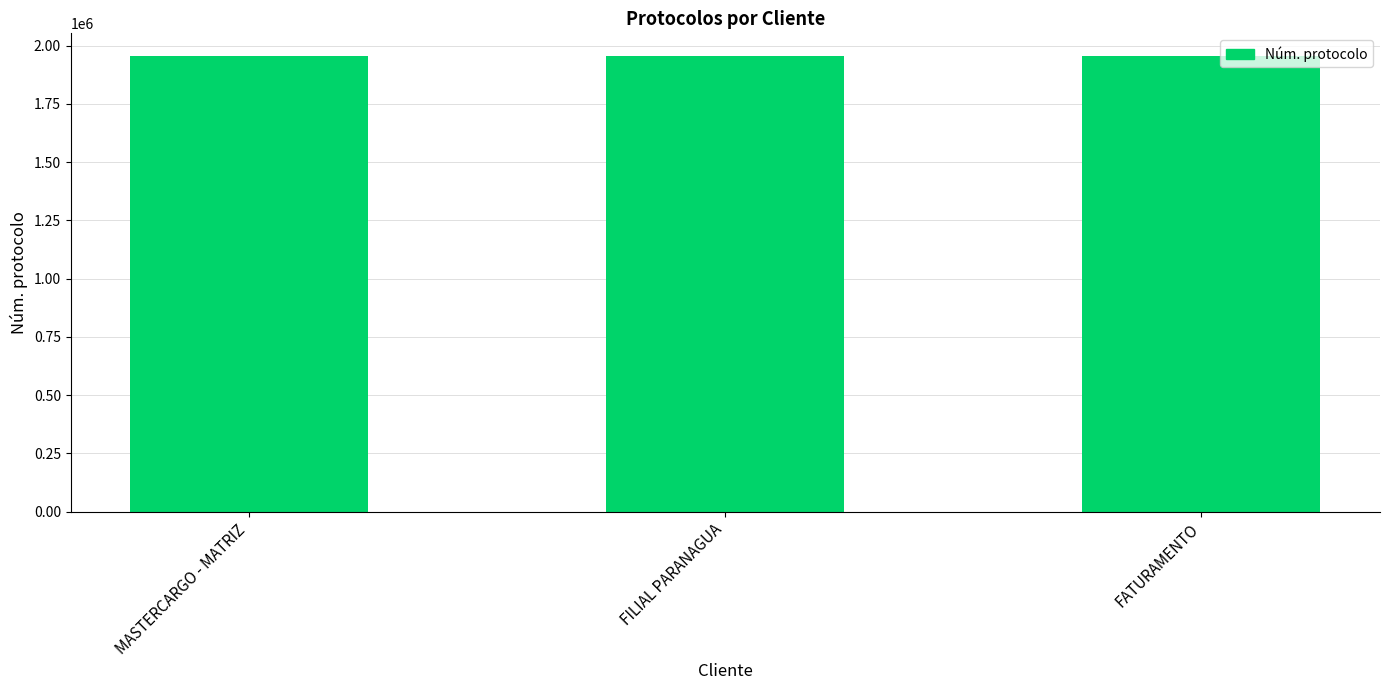

True or false: the data shows 1954715 at MASTERCARGO - MATRIZ.

True